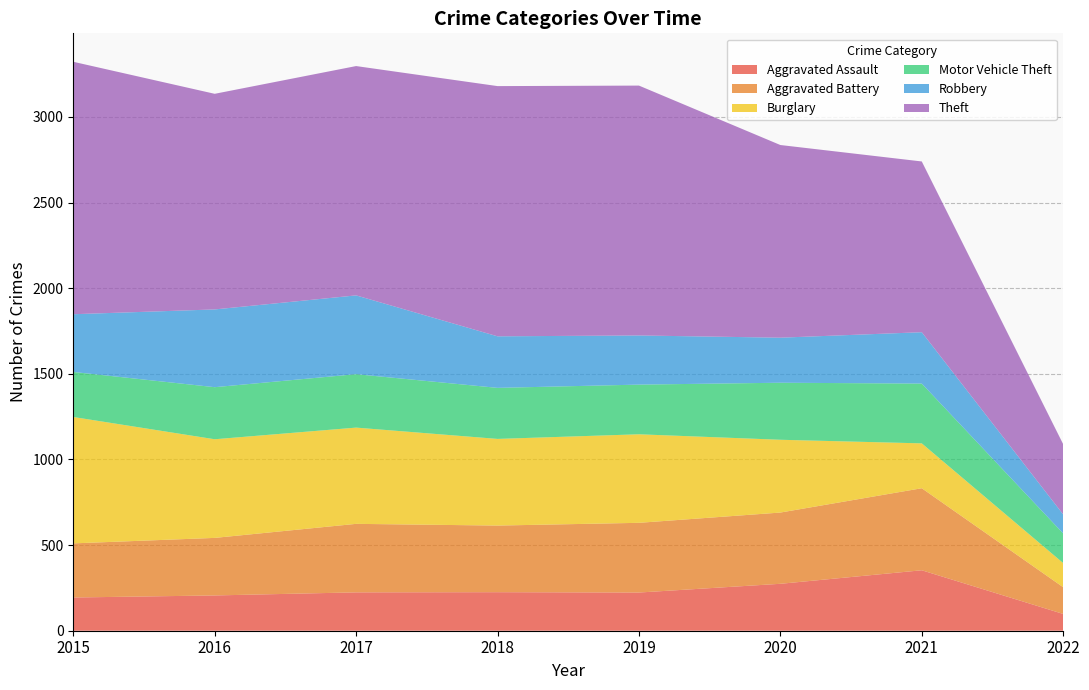

Reading left to right, list all the values displayed in this chart.

Aggravated Assault: 194	206	224	225	223	274	353	98
Aggravated Battery: 316	336	400	389	407	416	479	156
Burglary: 738	576	562	506	517	425	262	141
Motor Vehicle Theft: 263	304	312	298	290	333	349	173
Robbery: 337	454	460	301	287	263	300	111
Theft: 1474	1259	1339	1461	1459	1125	997	410